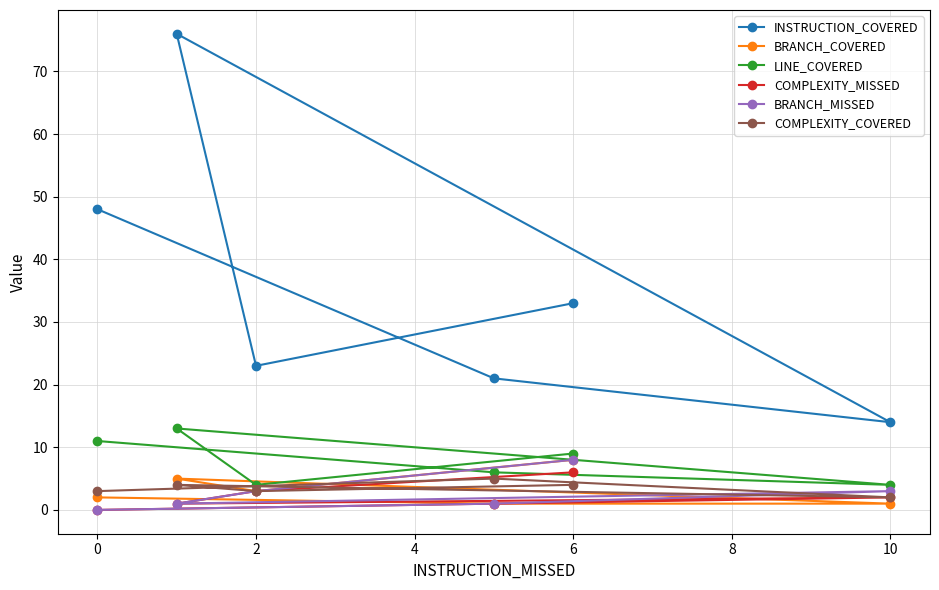

How many lines are shown in the chart?

6